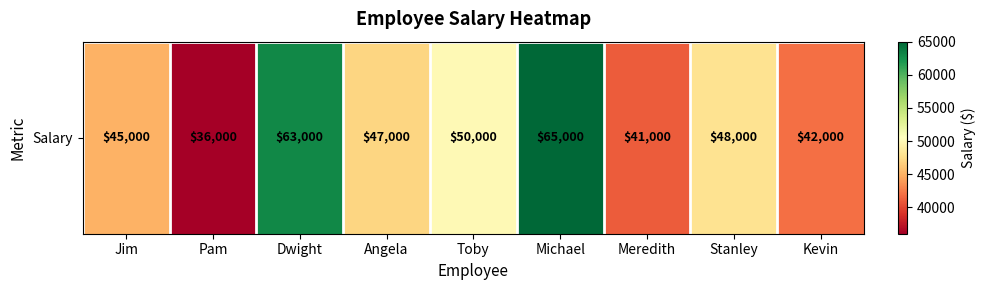

List the labels in order of value, smallest first.

Pam, Meredith, Kevin, Jim, Angela, Stanley, Toby, Dwight, Michael